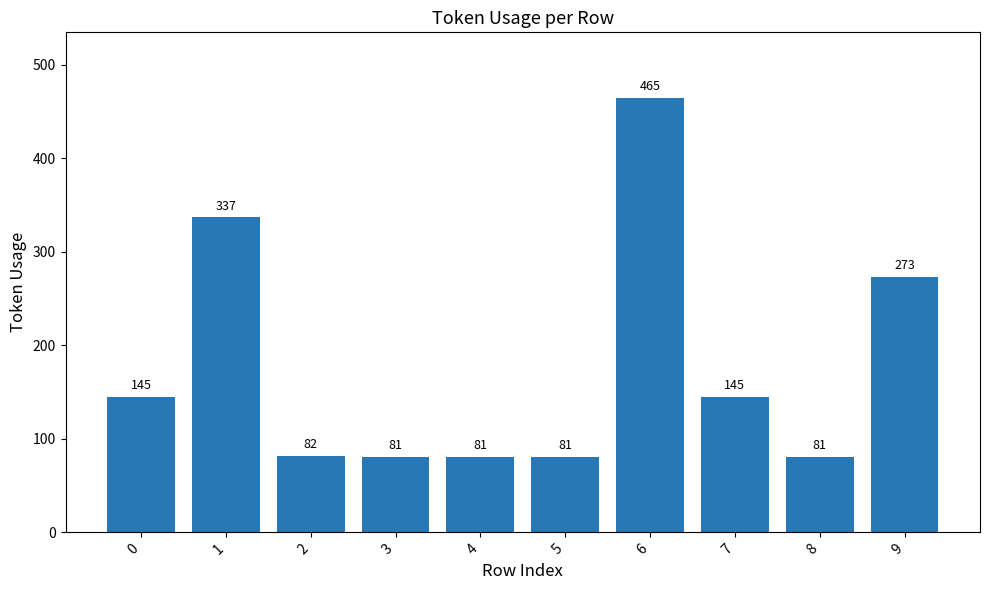

How many series are shown in this chart?

1